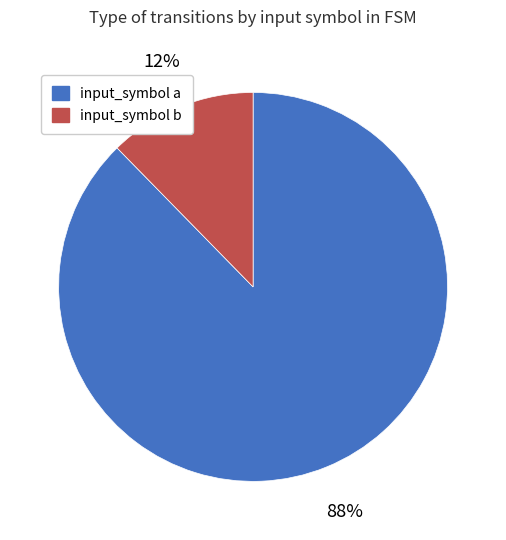

Count the number of slices in the pie.

2